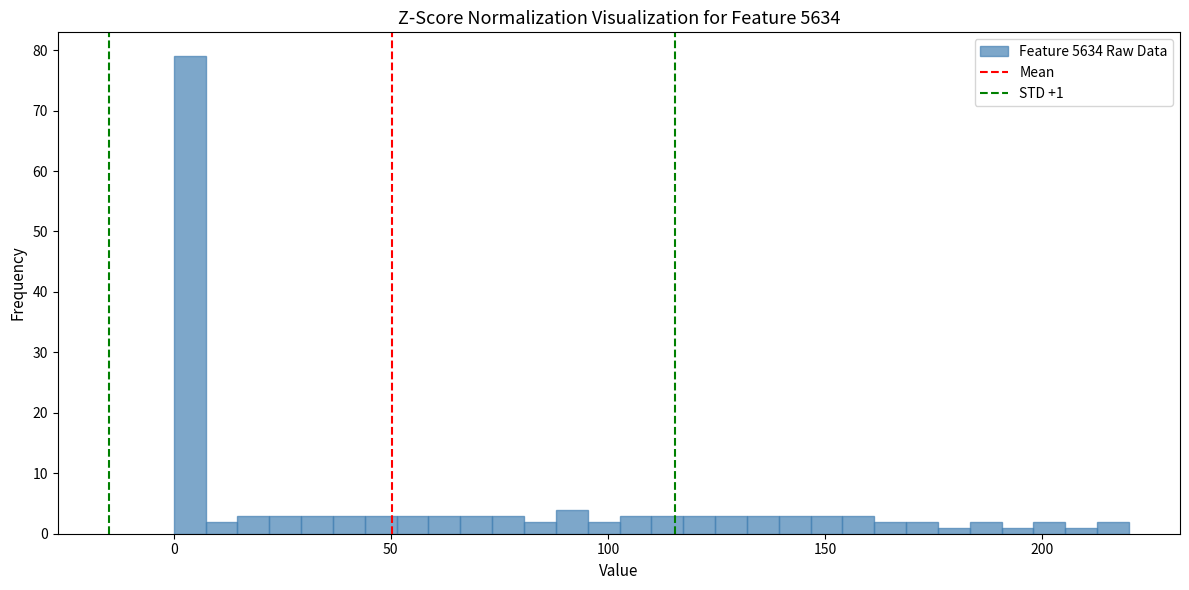

Around what value on the x-axis is the tallest bar? Give the approximate position of its centre, as read against the axis.

5